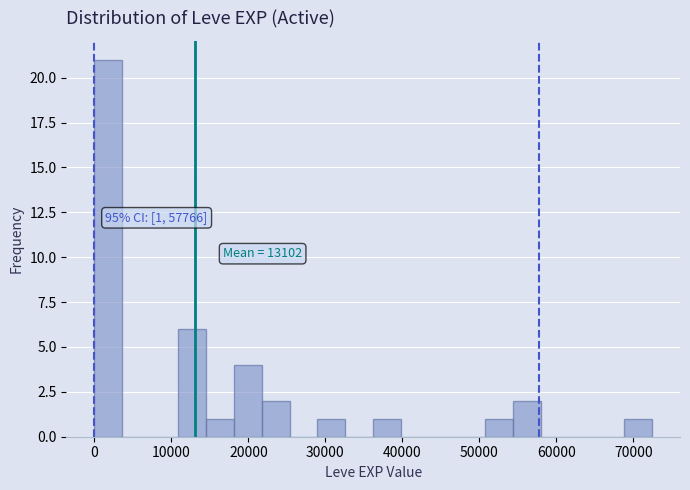

Read against the x-axis, roughly where is the centre of the tallest bar?

2000